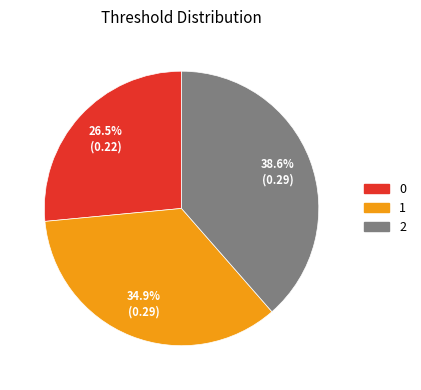

Rank the categories by value from highest to lowest.

2, 1, 0